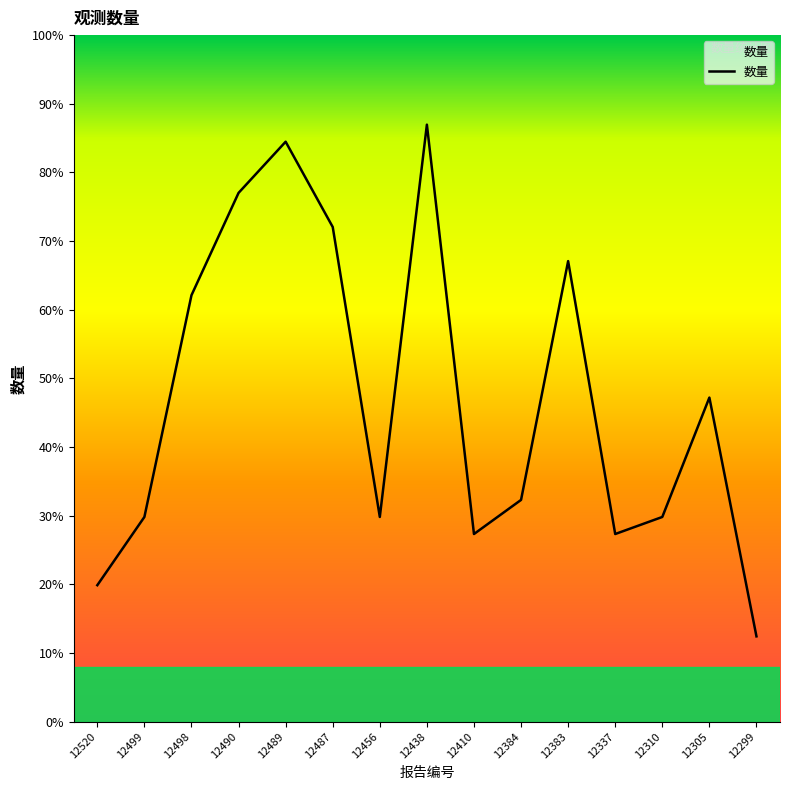

At which category does the chart reach its minimum across all series?

12299